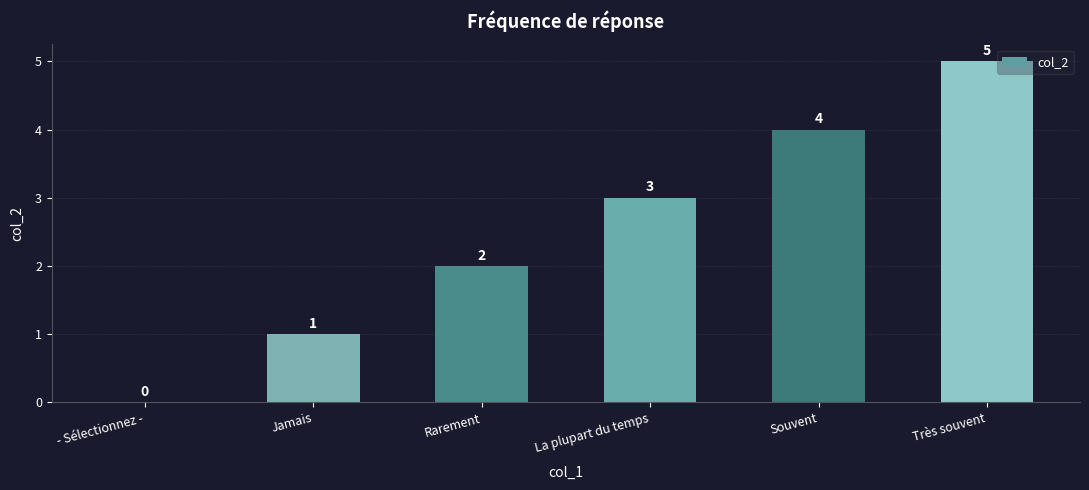

Between Rarement and Très souvent, which is larger?

Très souvent